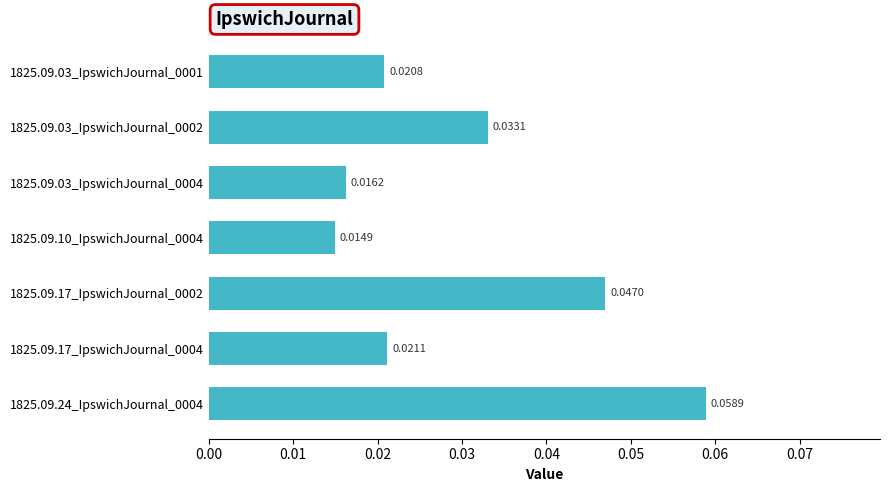

Rank the categories by value from highest to lowest.

1825.09.24_IpswichJournal_0004, 1825.09.17_IpswichJournal_0002, 1825.09.03_IpswichJournal_0002, 1825.09.17_IpswichJournal_0004, 1825.09.03_IpswichJournal_0001, 1825.09.03_IpswichJournal_0004, 1825.09.10_IpswichJournal_0004